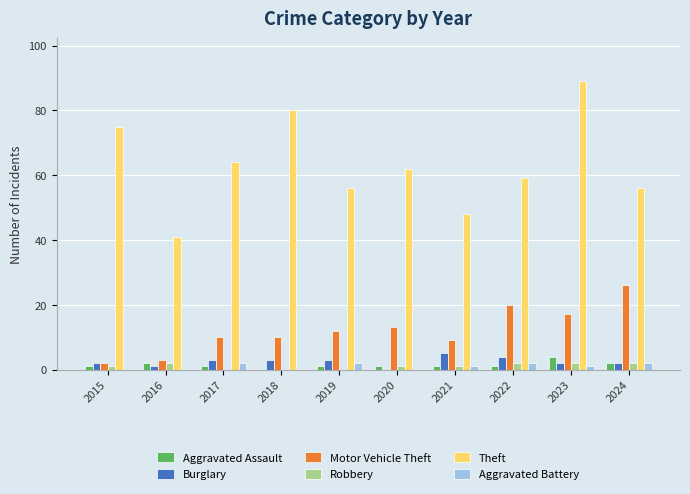

Between 2022 and 2023, which series saw the biggest shift?

Theft